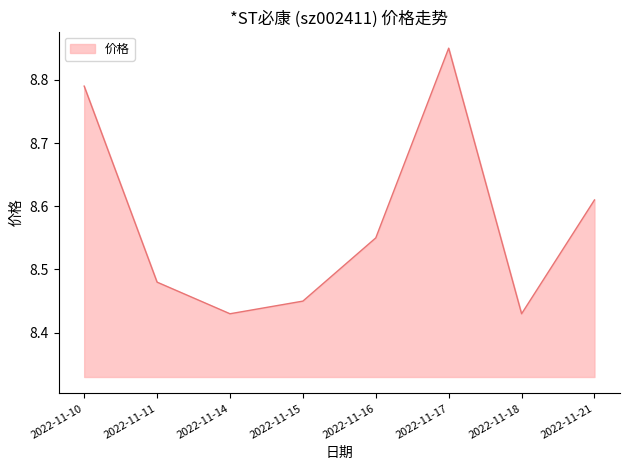

At which category does the data reach its first local valley?

2022-11-14